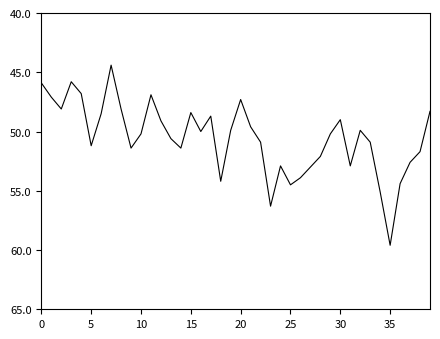

What is the greatest value displayed?

59.6